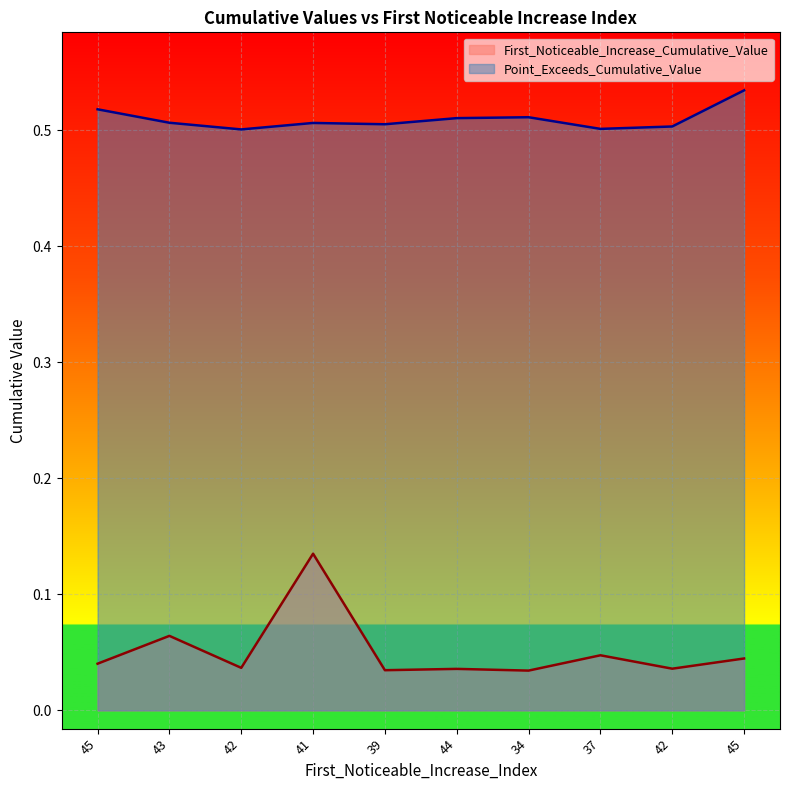

True or false: First_Noticeable_Increase_Cumulative_Value and Point_Exceeds_Cumulative_Value cross at least once.

False